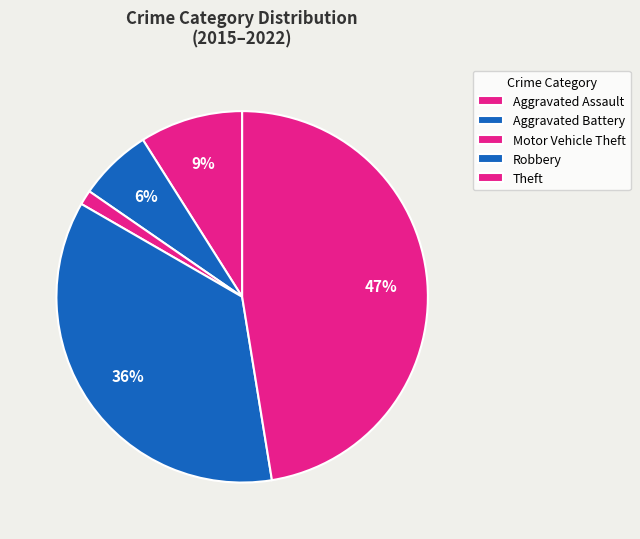

How much of the chart is everything except Motor Vehicle Theft?

98.7%